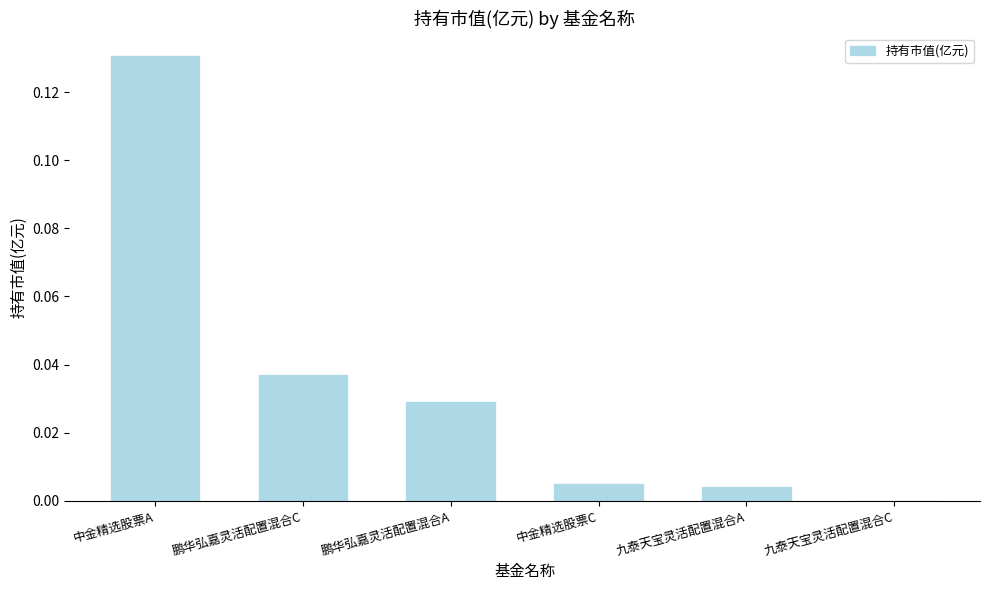

Between 中金精选股票A and 中金精选股票C, which is larger?

中金精选股票A